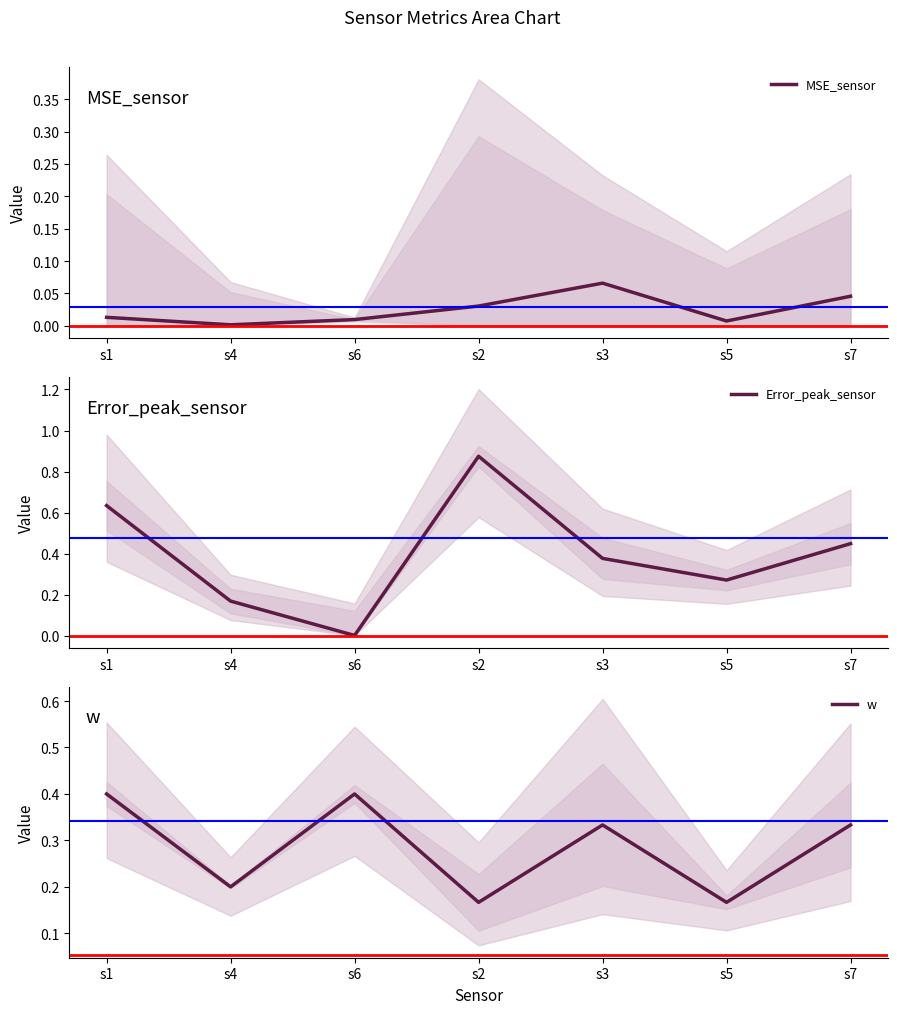

Does the chart display data point markers on the line(s)?

No